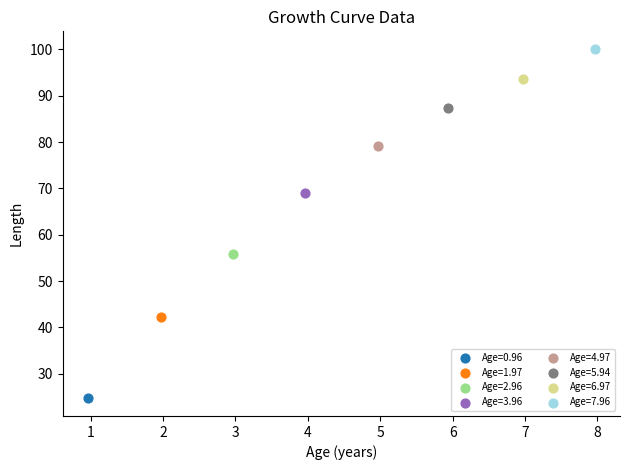

Which series reaches the minimum Y coordinate?

Age=0.96